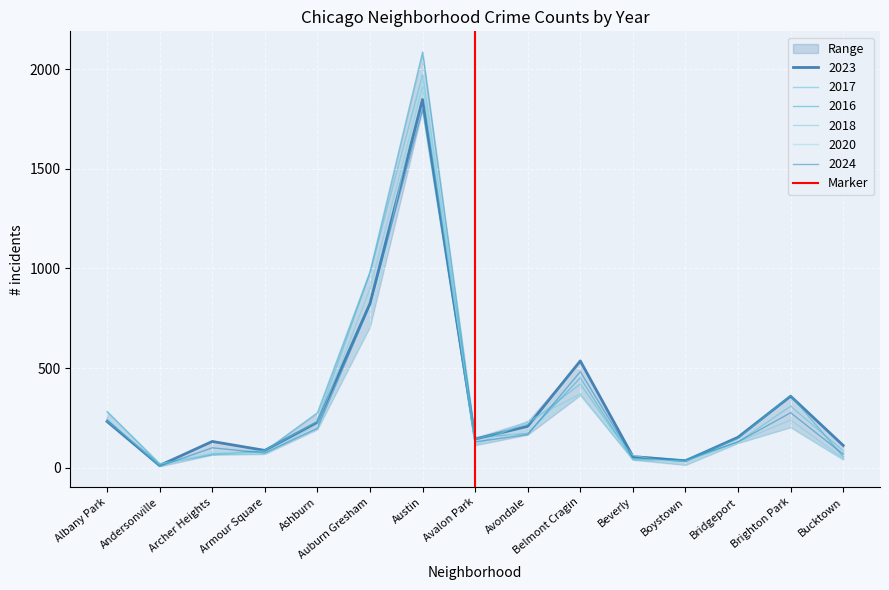

Does the chart display data point markers on the line(s)?

No